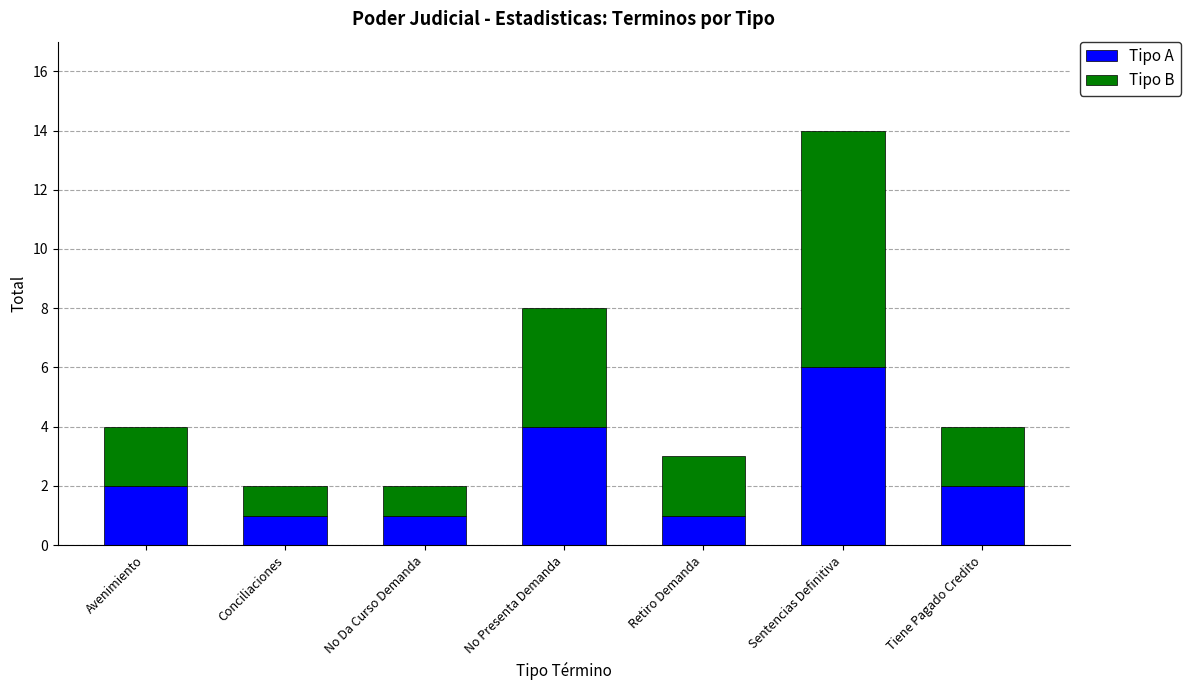

How many distinct data groups are displayed?

2